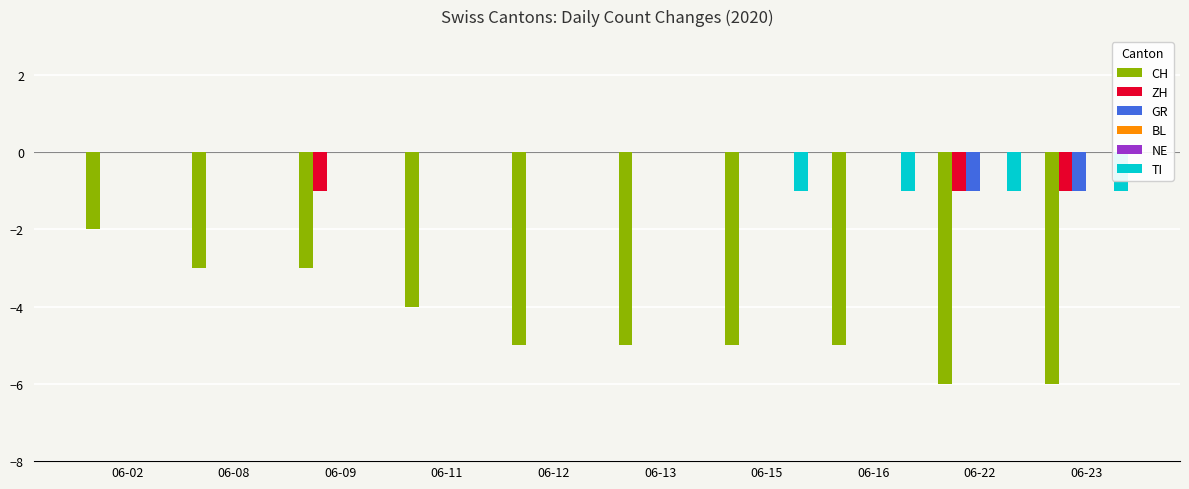

The ZH series shows 0 at 06-08. True or false?

True